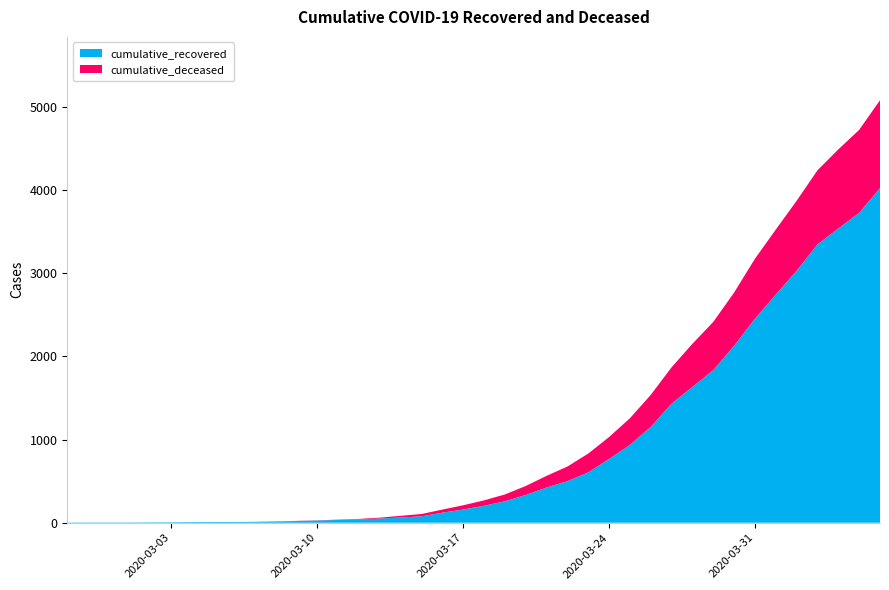

Reading left to right, transcribe all the data shown in this chart.

cumulative_recovered: 3	4	4	4	5	6	8	9	9	10	14	20	27	33	40	50	63	77	121	159	204	258	334	423	500	606	767	937	1153	1433	1634	1836	2129	2455	2745	3032	3348	3539	3728	4026
cumulative_deceased: 0	0	0	0	0	0	0	0	0	1	2	2	2	4	6	11	20	28	37	51	65	82	108	141	176	226	264	320	385	437	519	580	640	721	782	841	892	952	998	1056